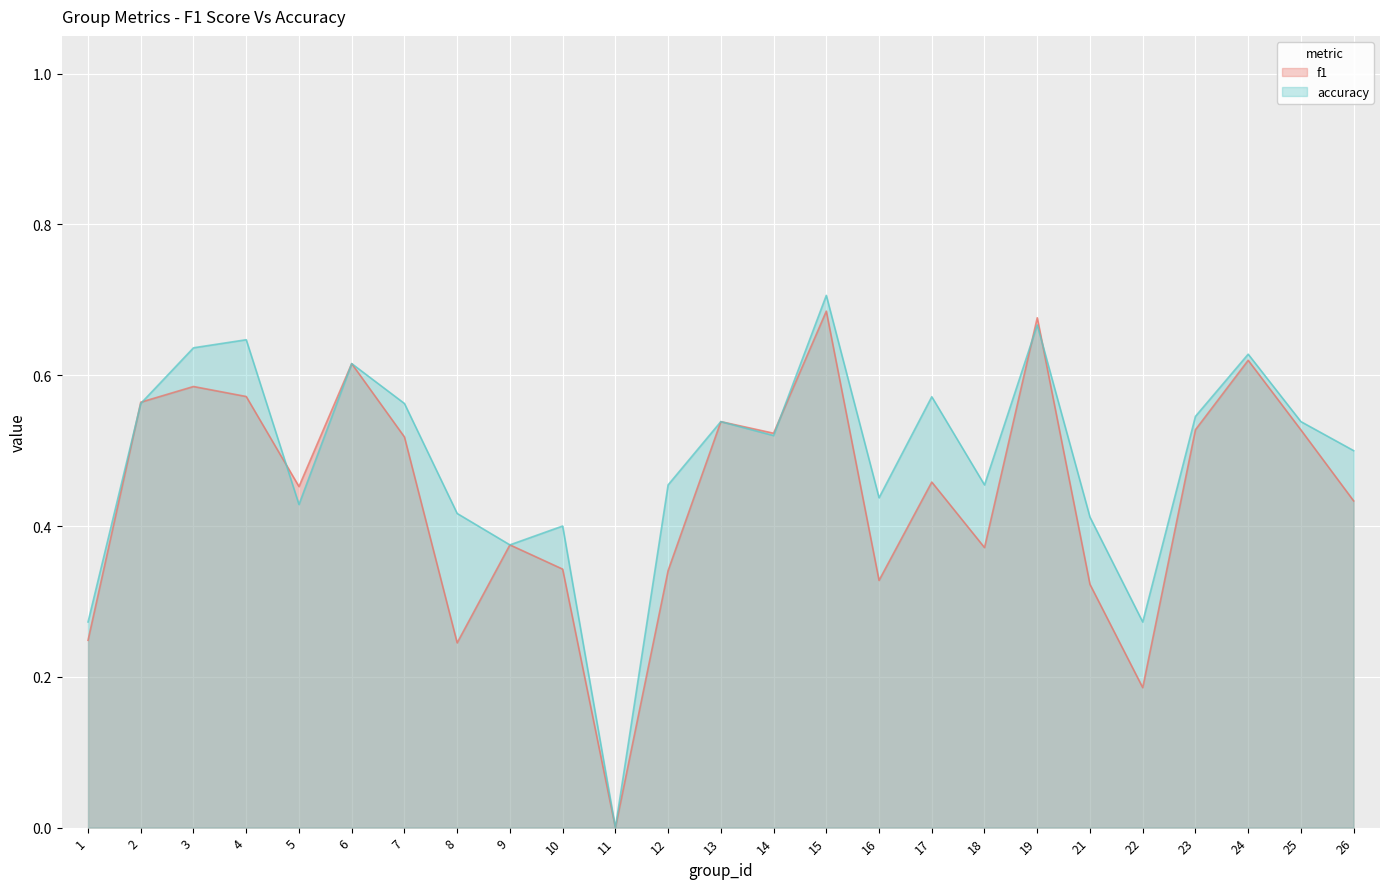

What is the highest value of the accuracy series?

0.7